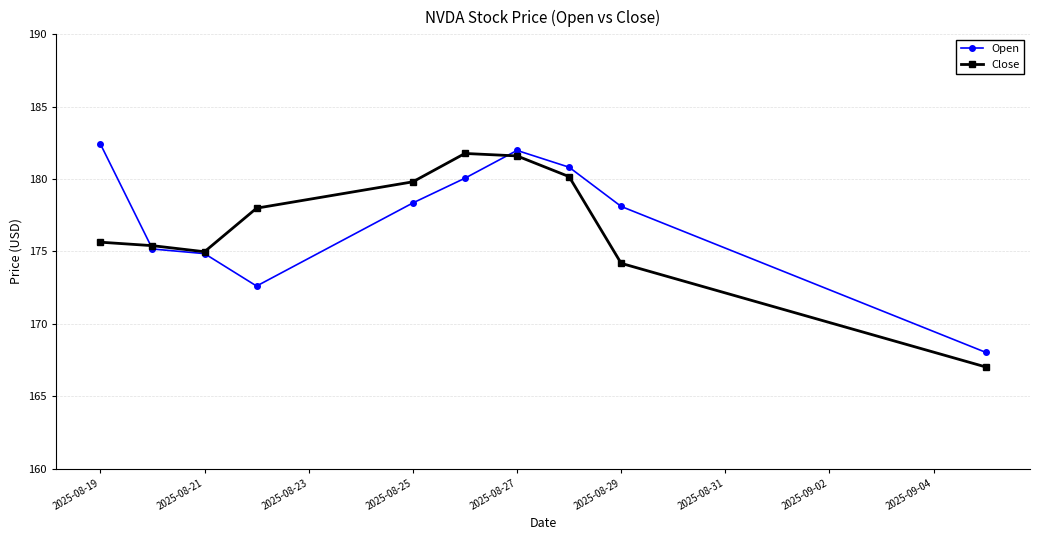

What is the value of the Close point at the 4th from the left?

178.0